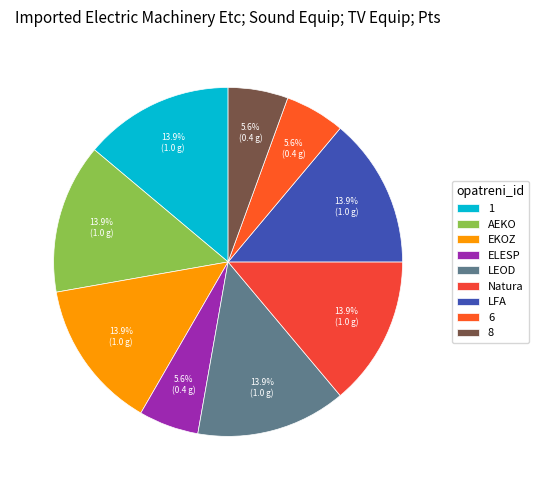

To the nearest percent, what is the difference between the EKOZ and ELESP slice percentages?

8%